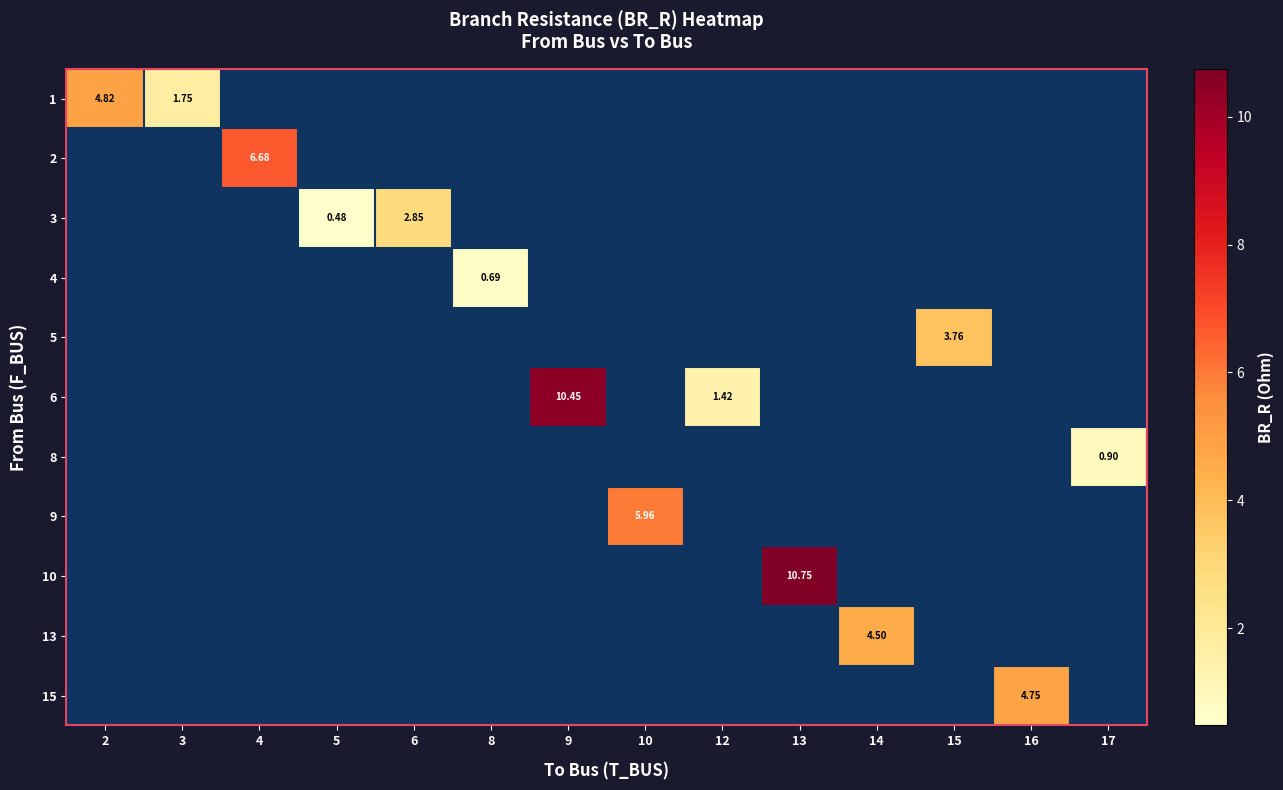

Which category has the highest value across all series?

13